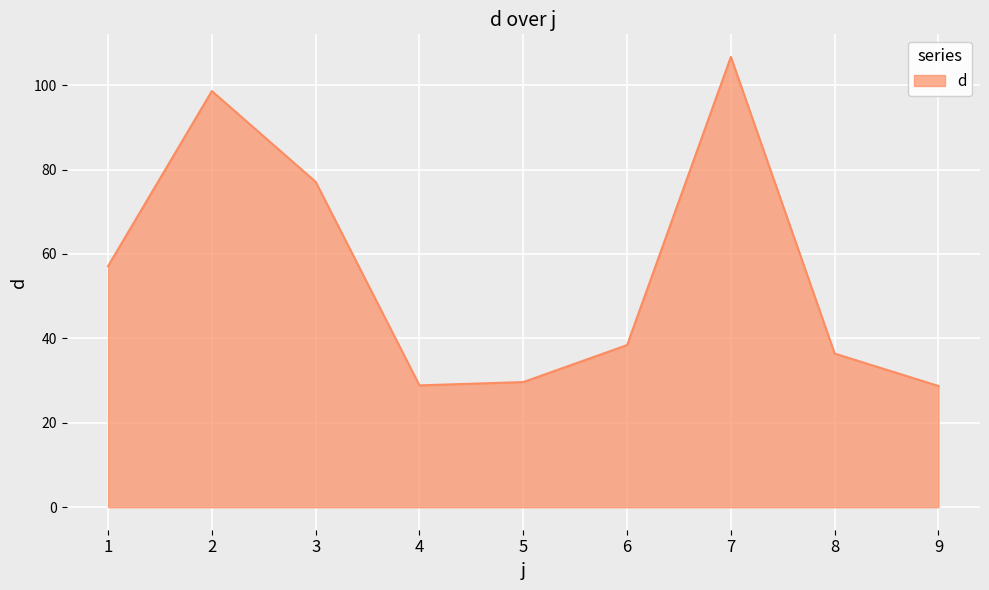

Is it true that the value at 1 is 57.1?

True